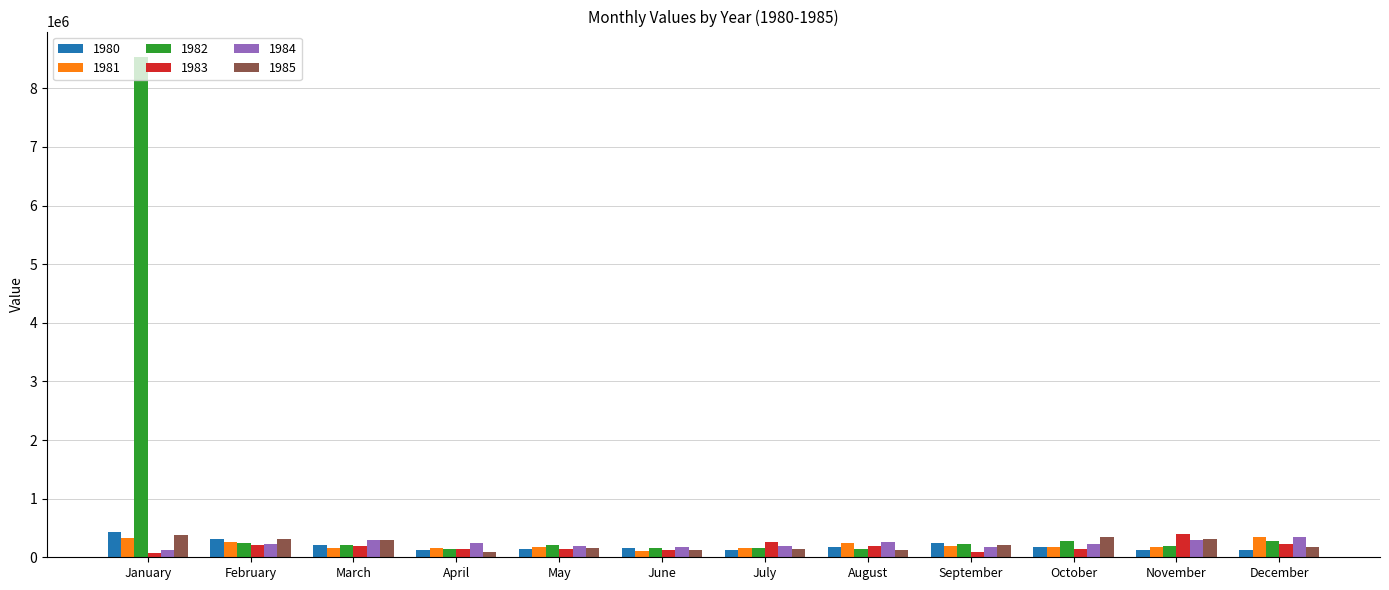

At which category is the sum across all series the highest?

January